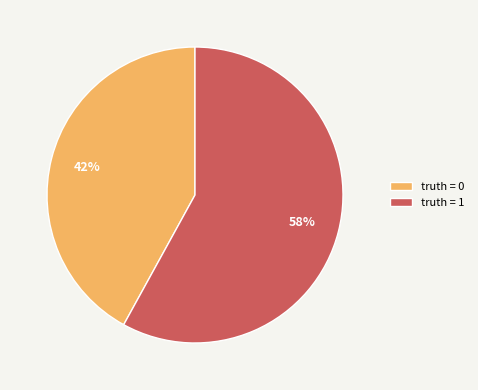

Which slice represents more than half of the pie?

truth = 1